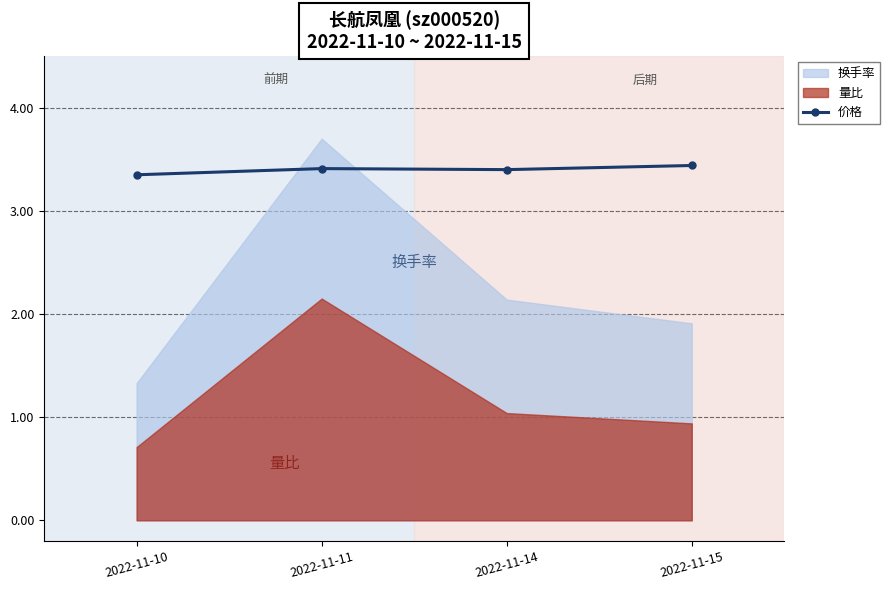

How many lines are shown in the chart?

1